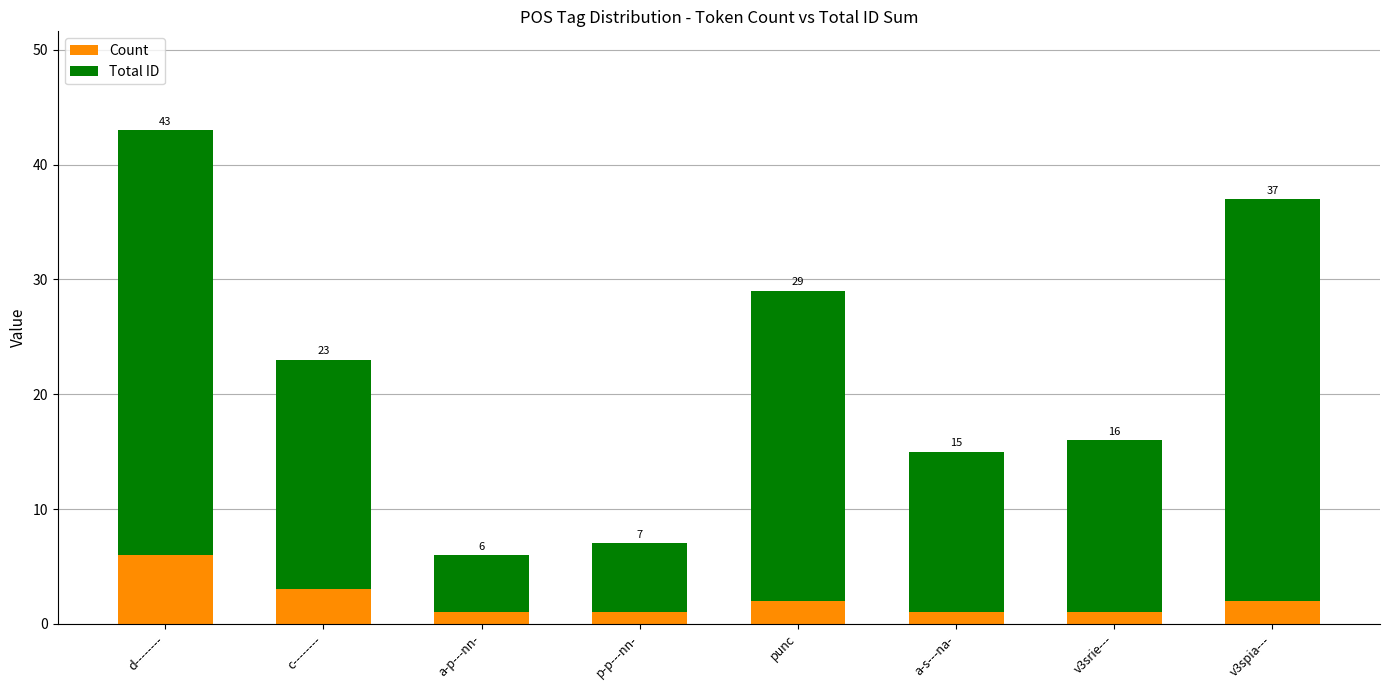

Does the chart contain any negative values?

No